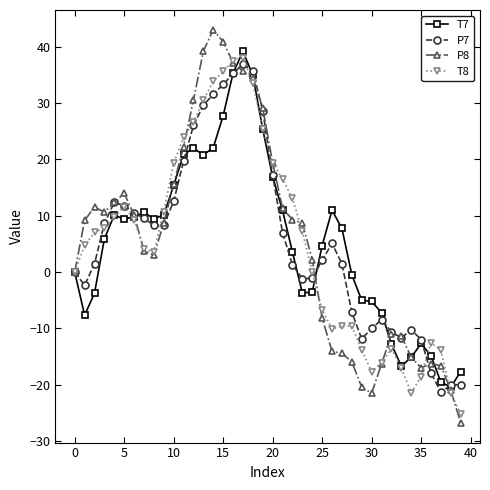

What is the maximum value shown in the chart?

43.0